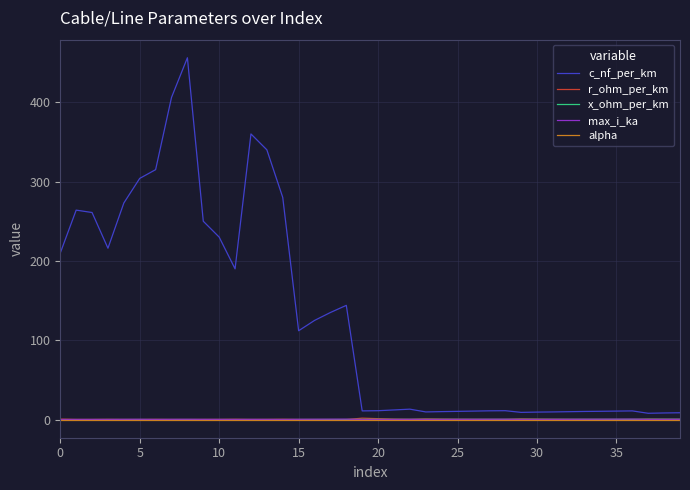

Which series has the widest spread of values?

c_nf_per_km